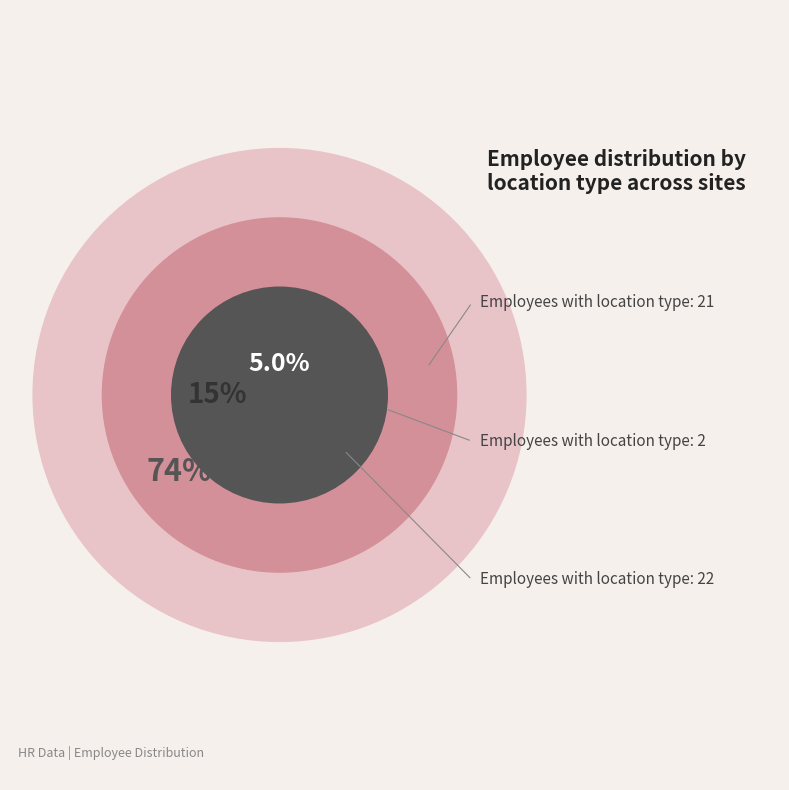

The 21 slice represents 61% of the pie. True or false?

False